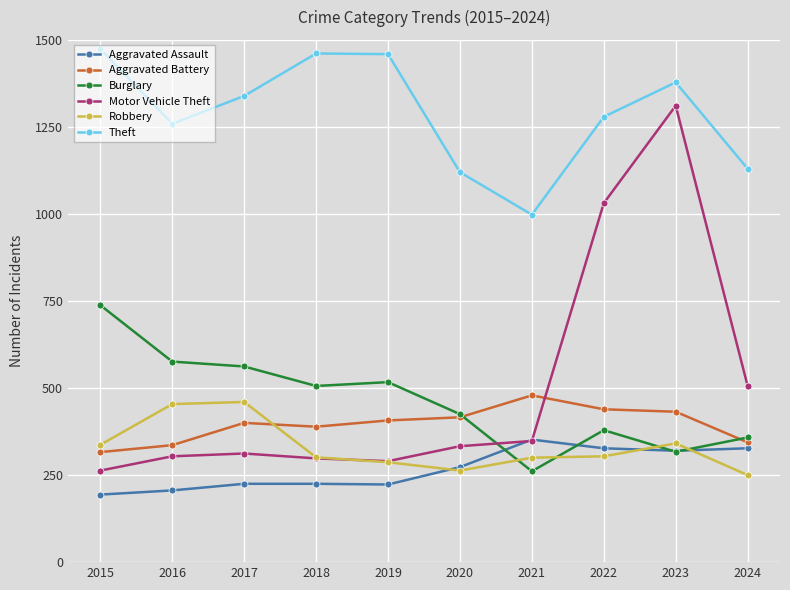

How many intersections are there between Motor Vehicle Theft and Robbery?

1